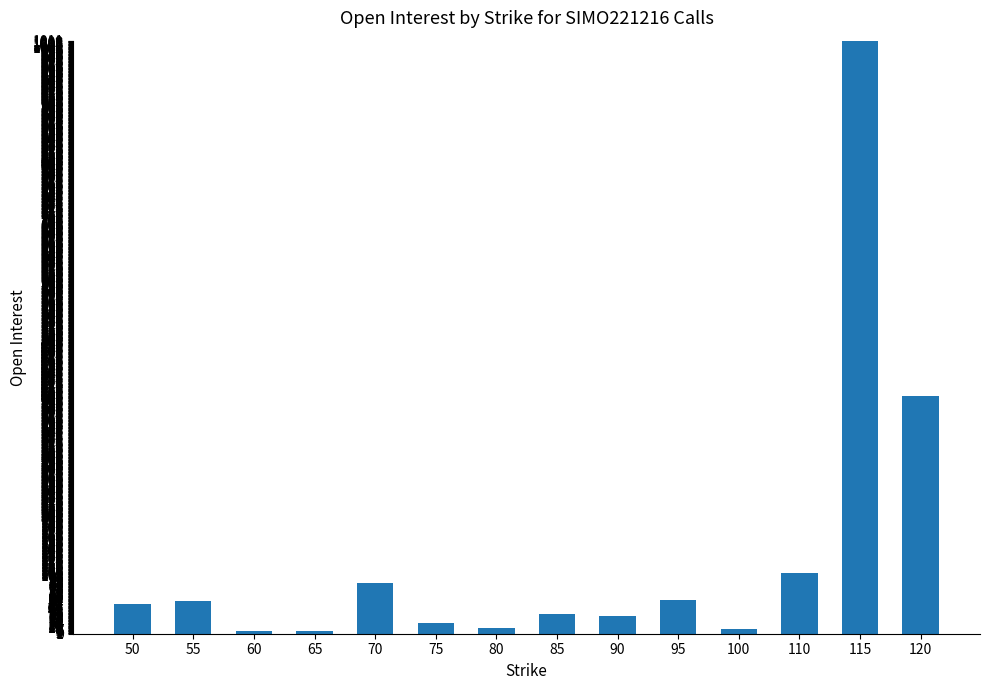

What is the difference between the maximum and minimum values?

1006